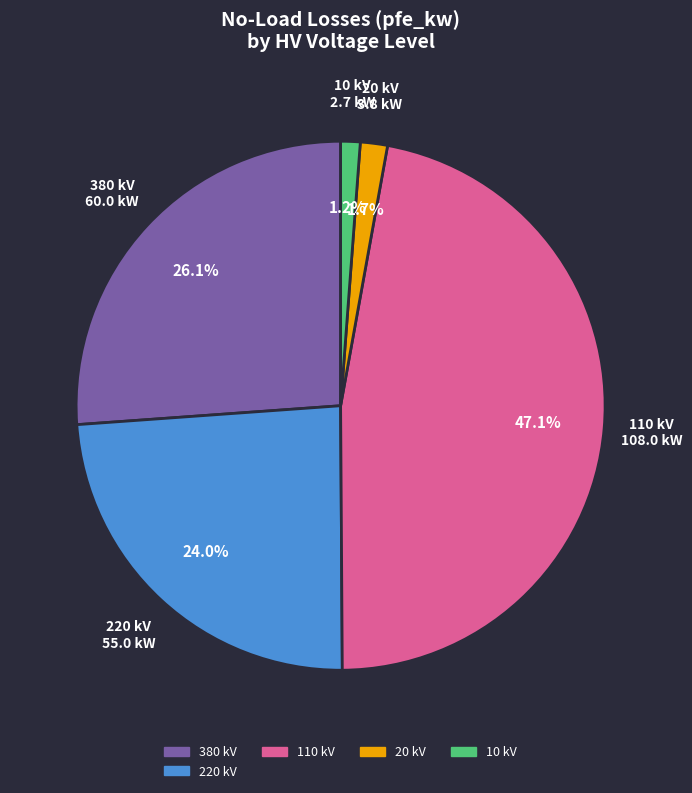

Which category has the biggest portion of the pie?

110 kV